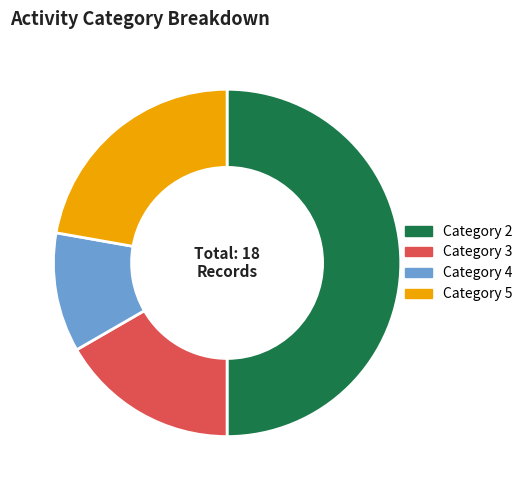

Does Category 4 represent more than half of the total?

No